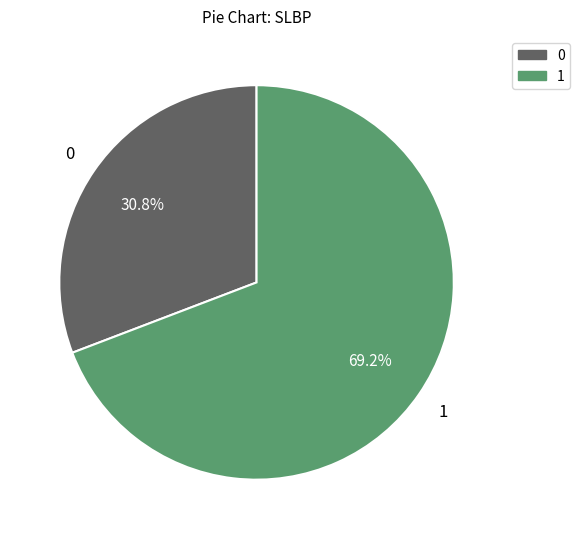

Is there a majority slice in this chart?

Yes